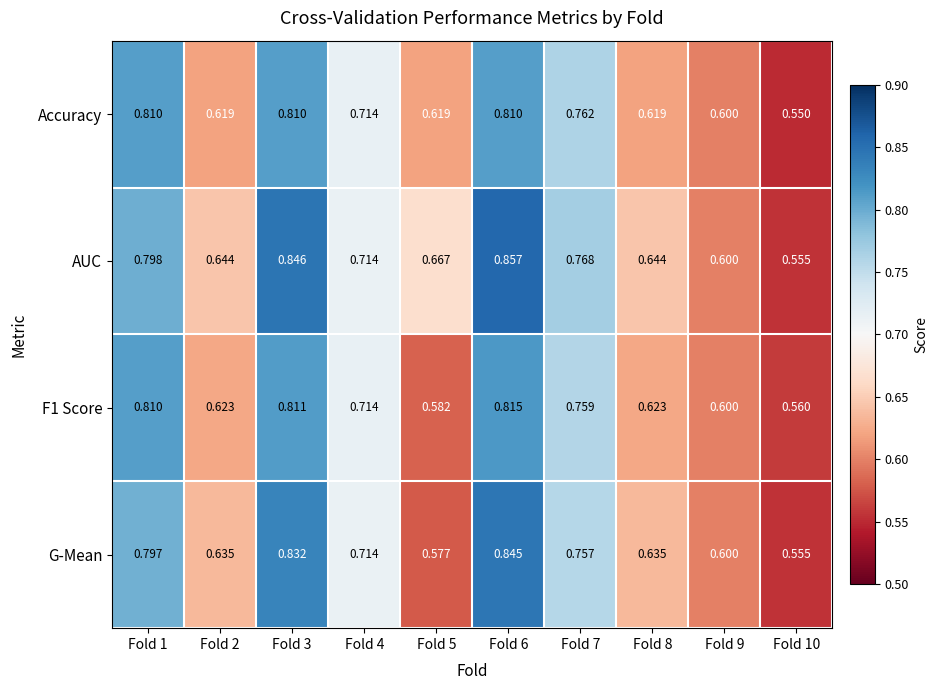

Is the value of Accuracy at Fold 5 greater than the value of F1 Score at Fold 6?

No